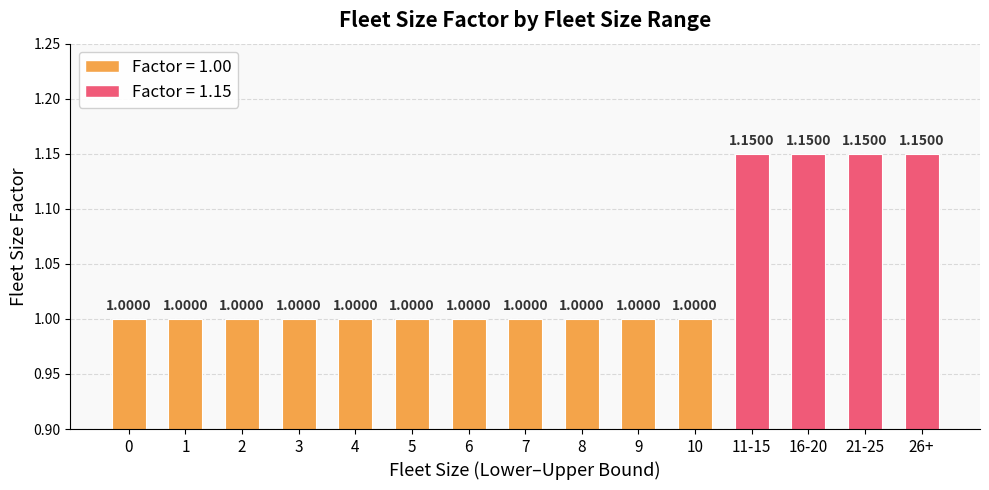

True or false: the data shows 1.7 at 4.

False